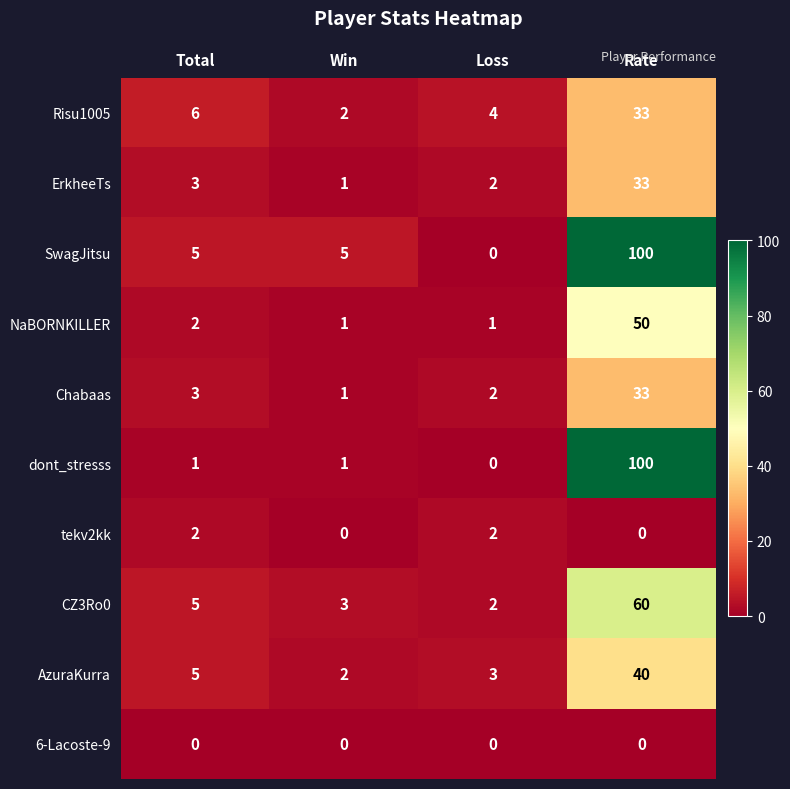

Is the value of Risu1005 at Total greater than the value of dont_stresss at Loss?

Yes